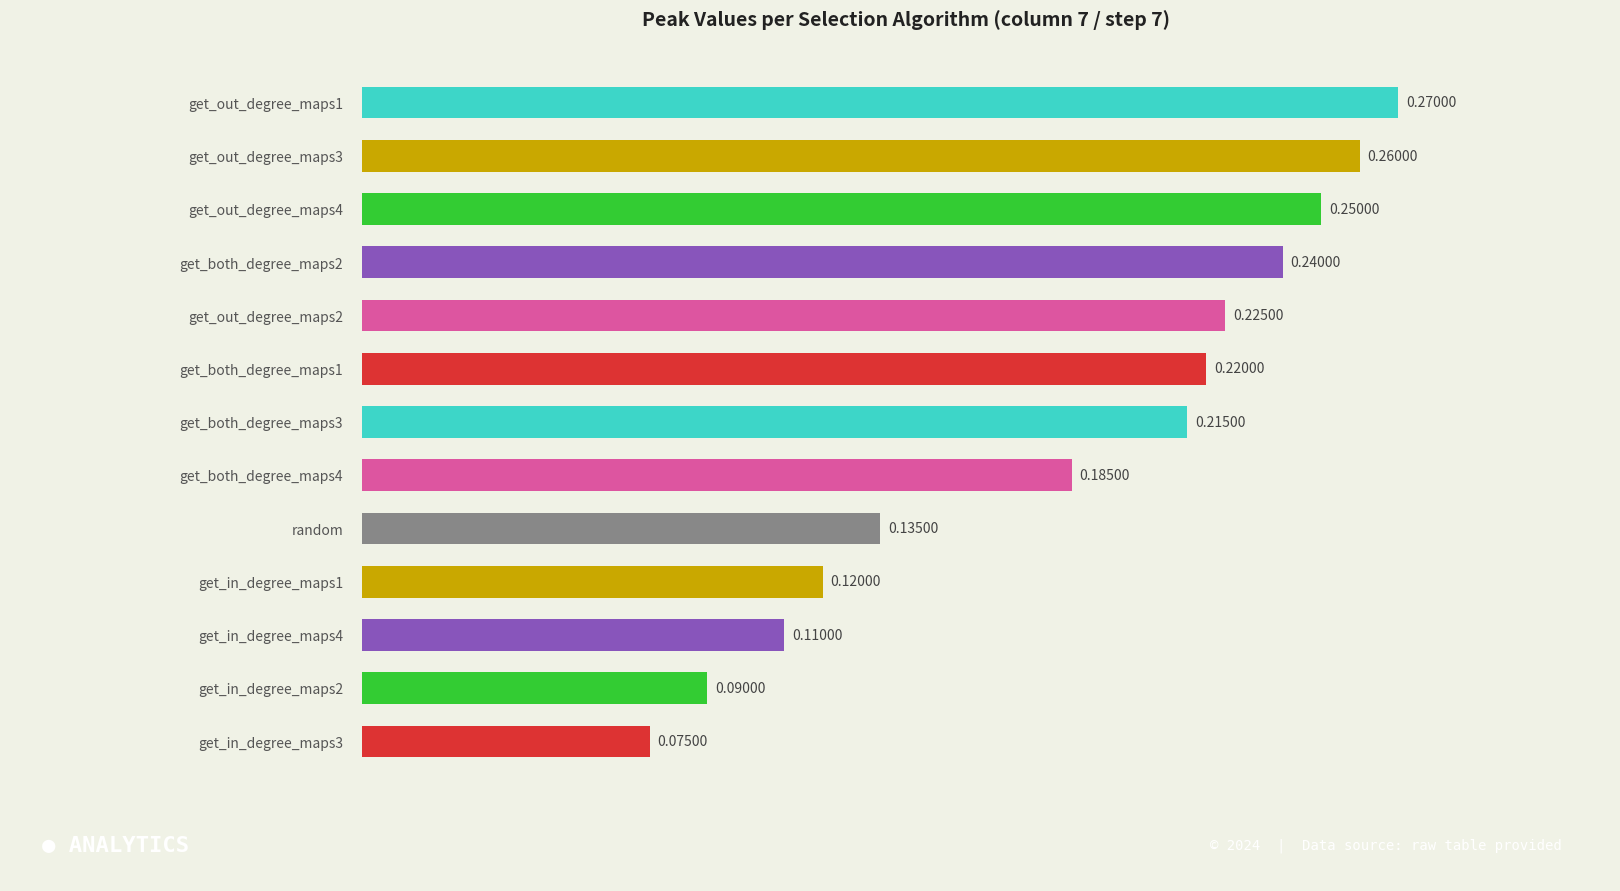

What is the sum of all values?

2.4